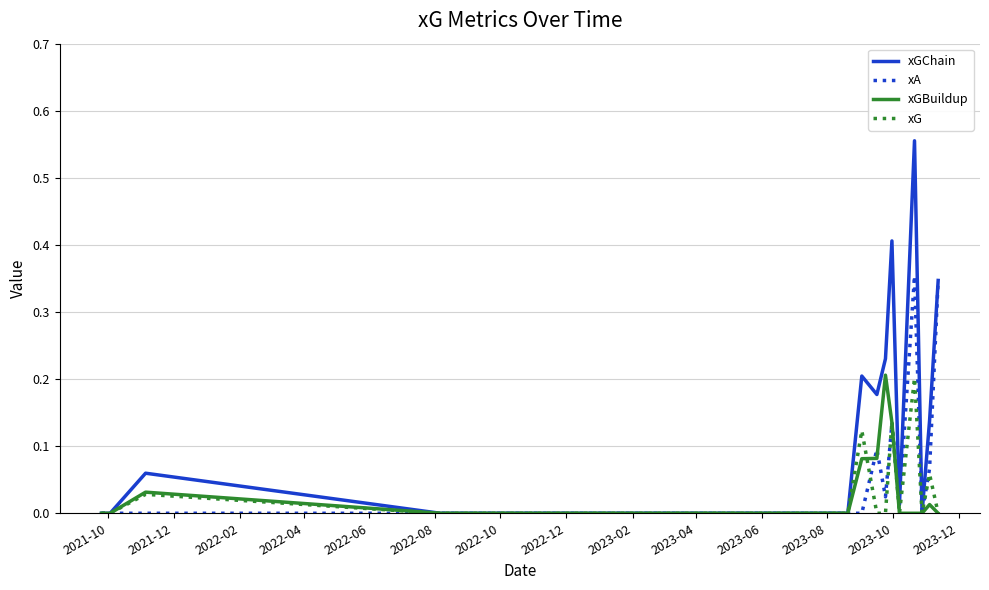

Which series has the largest total across all categories?

xGChain